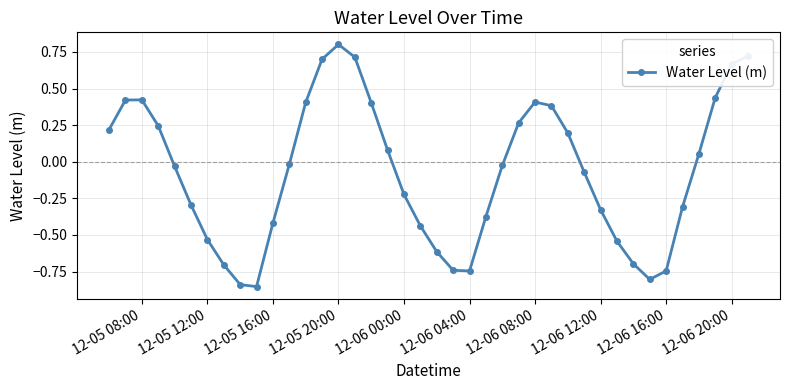

Is this an area chart (filled region under the line)?

No